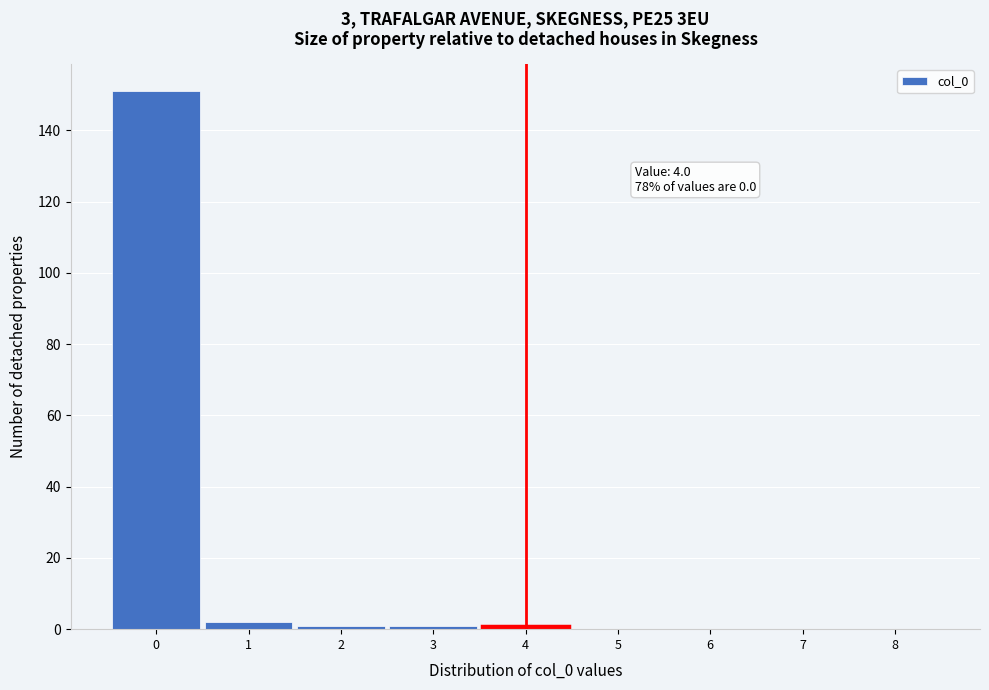

Over which range of the x-axis is the bar tallest?

-0.5 to 0.5